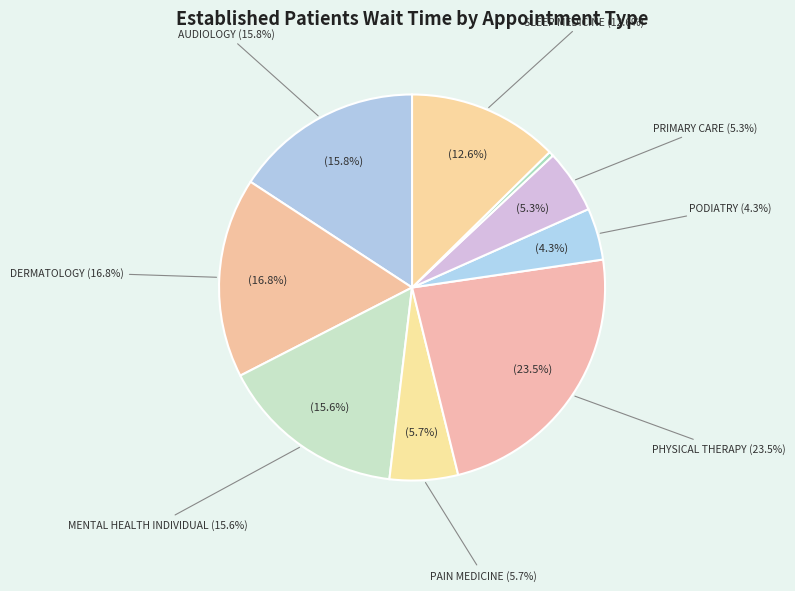

To the nearest percent, what percentage of the pie is PODIATRY?

4%